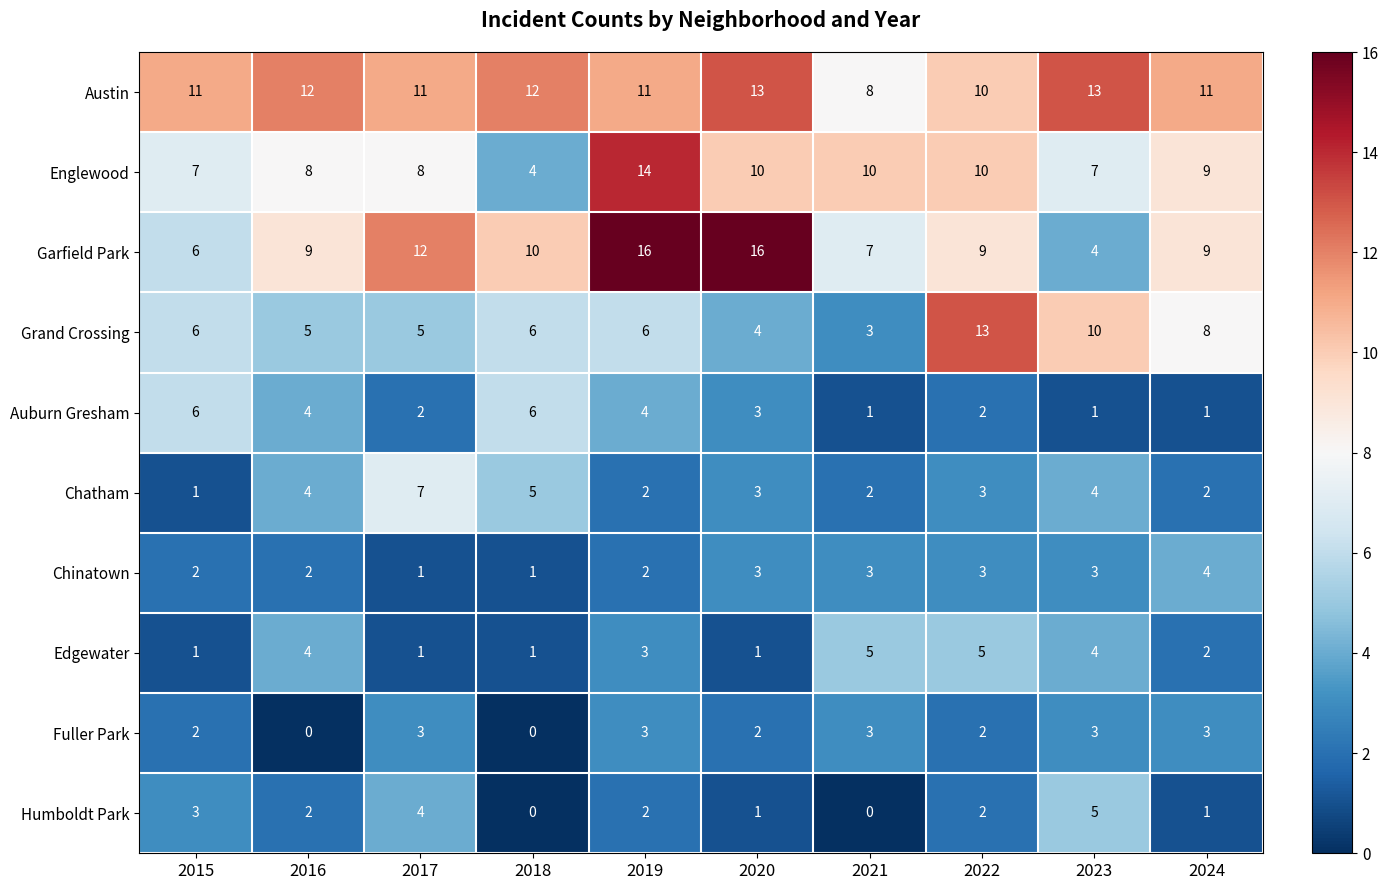

What is the average value of the Austin series?

11